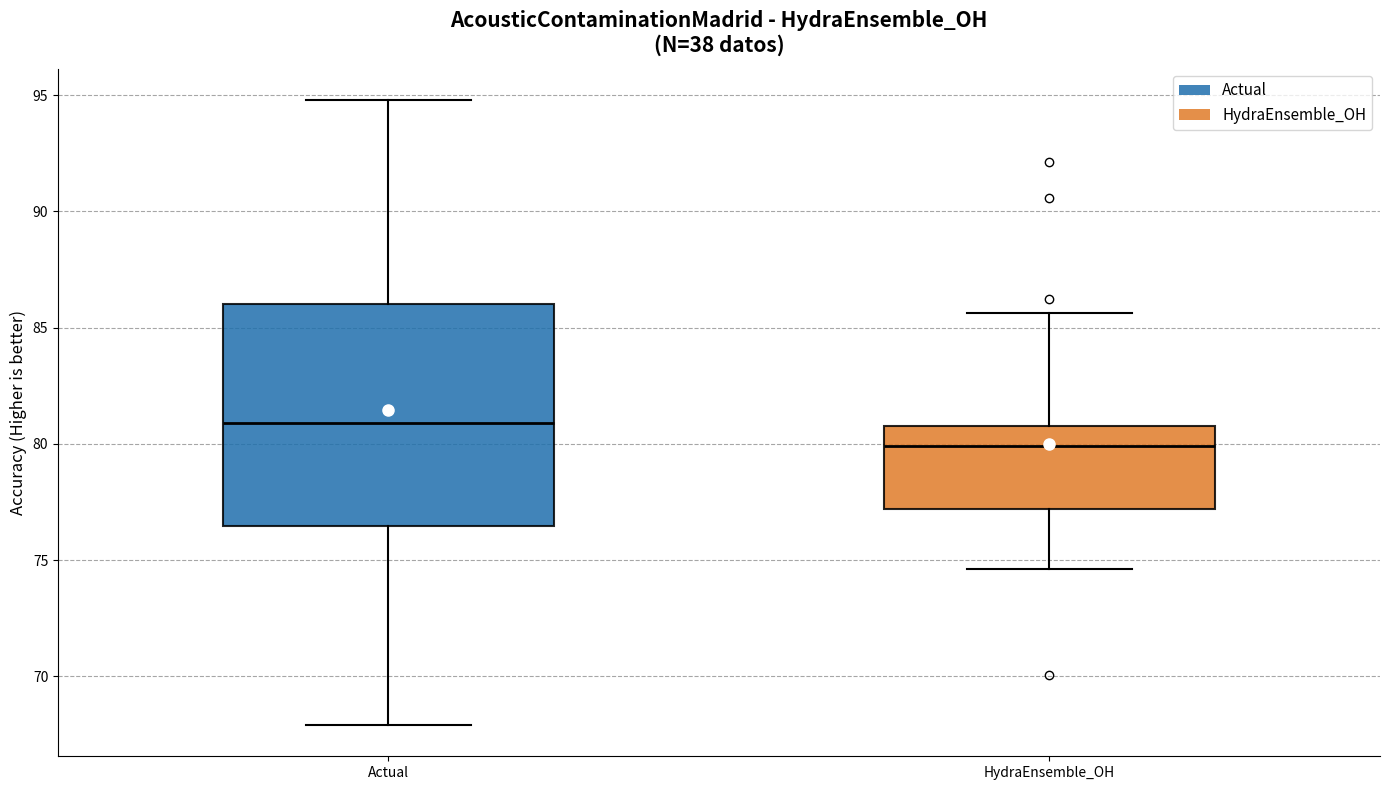

Reading left to right, transcribe this box plot: for each box, give where its median line is, the range the box spans, and where its two whiskers end, as read against the y-axis. The values are not printed on the chart, so give them approximately, as read against the axis.

Actual: median 81.0, box 76.5 to 86.0, whiskers 68.0 to 95.0
HydraEnsemble_OH: median 80.0, box 77.0 to 80.5, whiskers 74.5 to 85.5